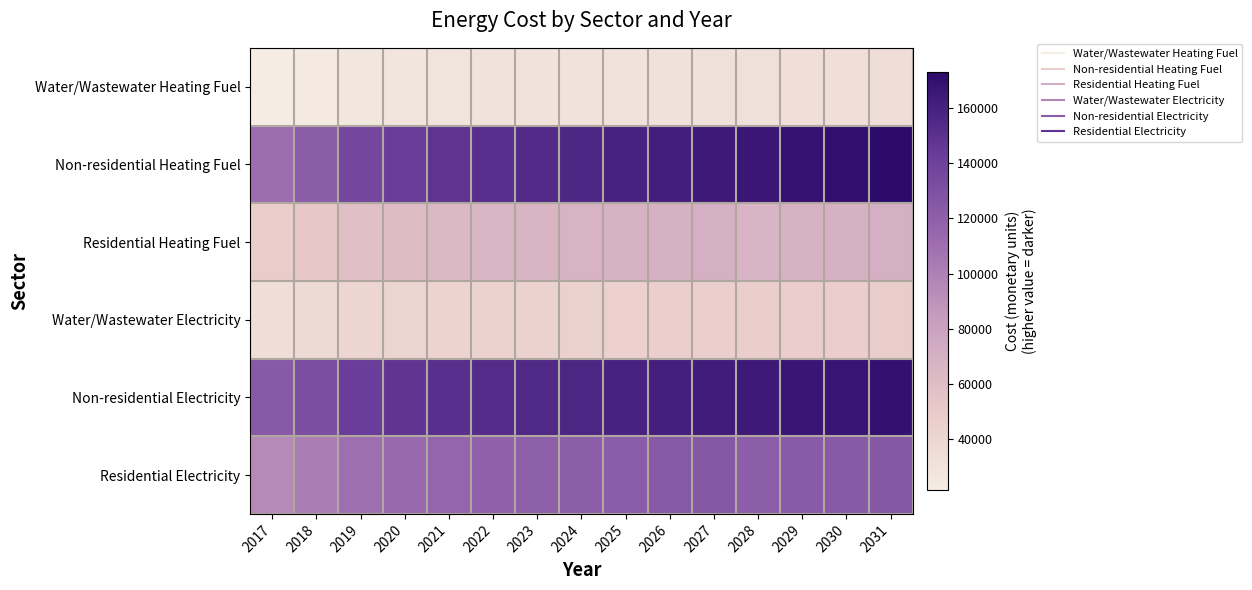

Between 2031 and 2029, which is larger?

2031